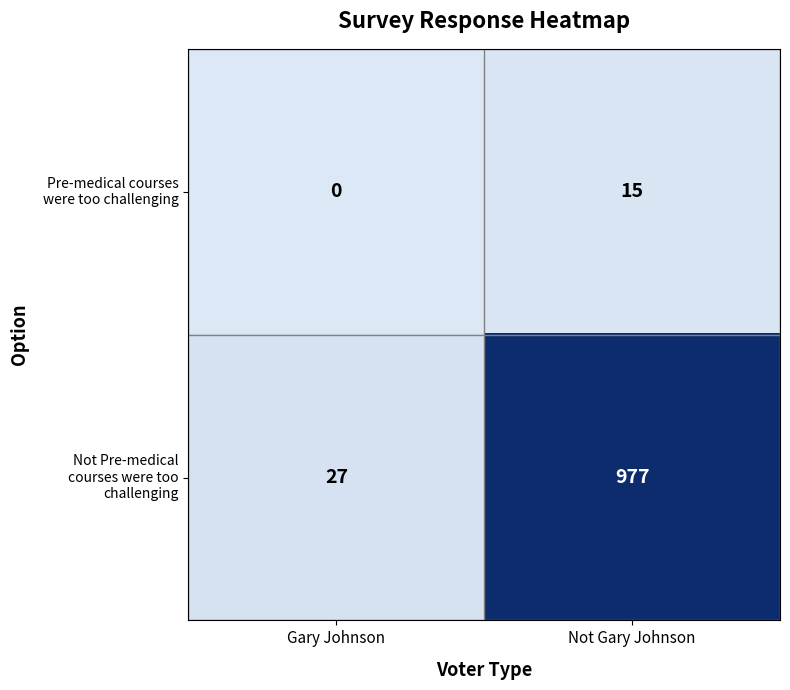

What is the maximum value shown in the chart?

977